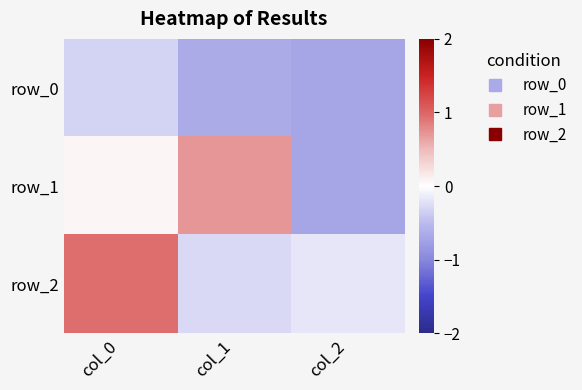

Reading right to left, what are all the values shown in this chart?

row_0: -0.7	-0.6	-0.3
row_1: -0.7	0.7	0.1
row_2: -0.2	-0.3	0.9